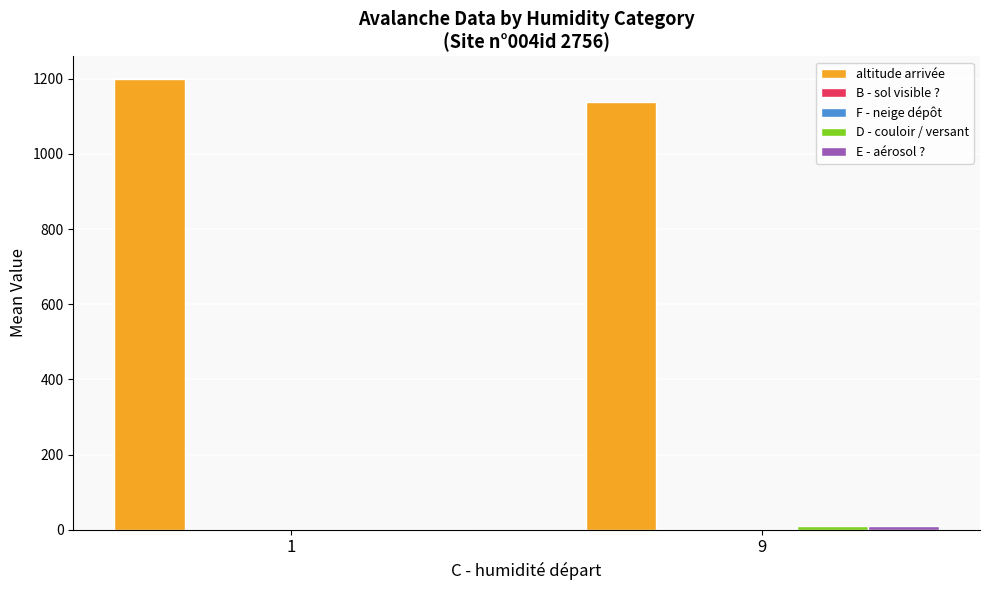

What is the greatest value displayed?

1200.0